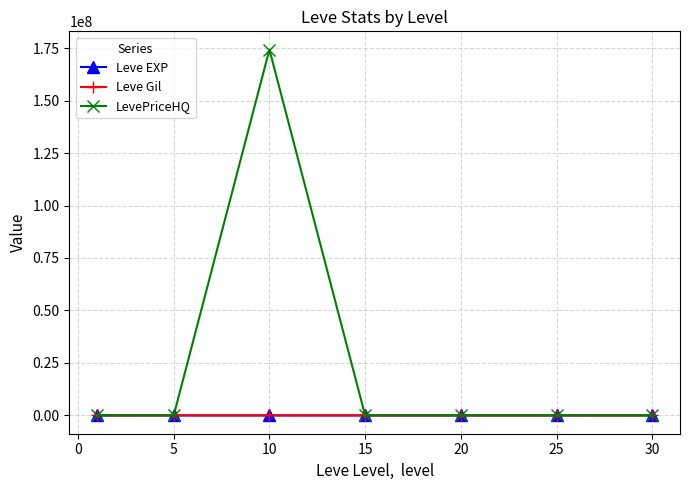

What is the maximum value shown in the chart?

174255315.0